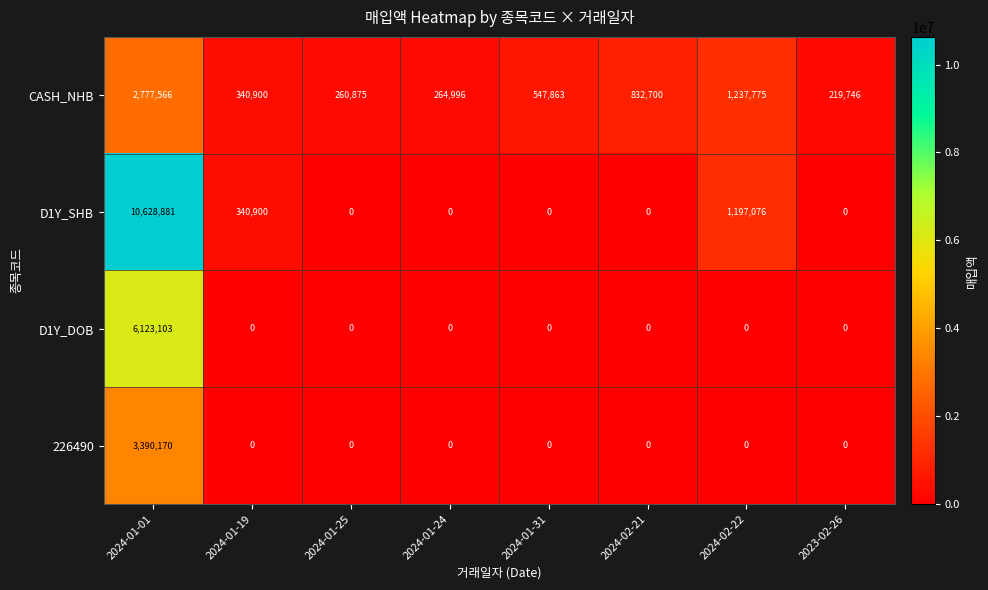

What is the sum of the CASH_NHB values at 2024-01-19 and 2024-02-21?

1173600